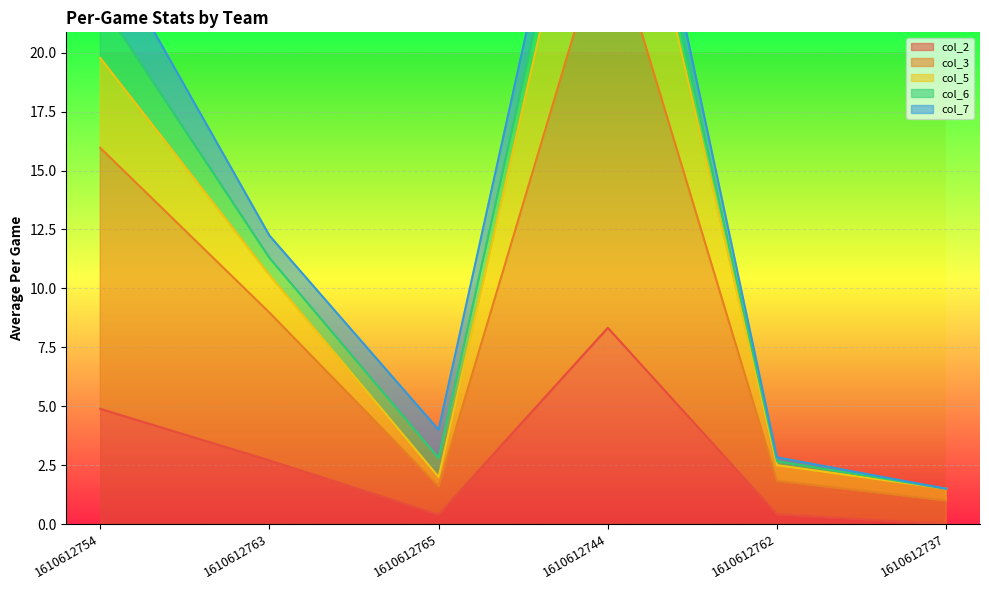

The col_3 series shows 43.0 at 1610612744. True or false?

False